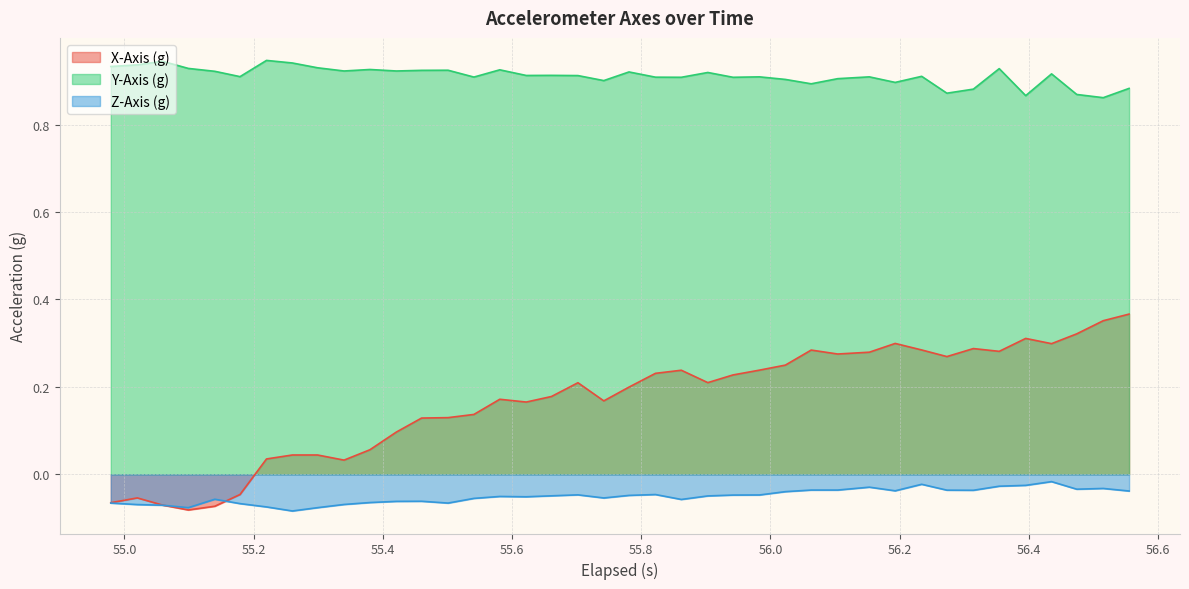

How many interior local valleys does the X-Axis (g) series have?

9